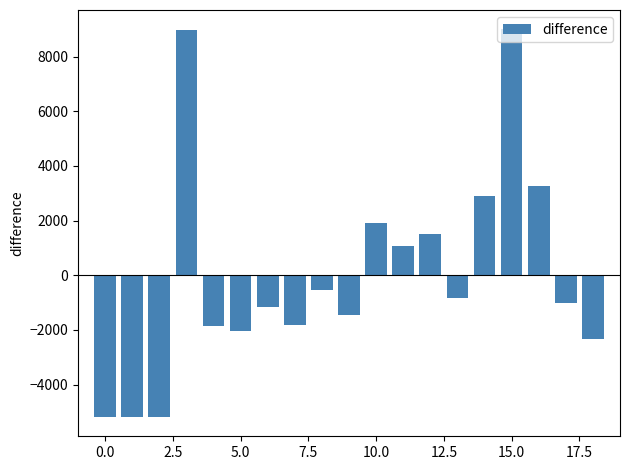

What is the smallest value displayed?

-5182.3